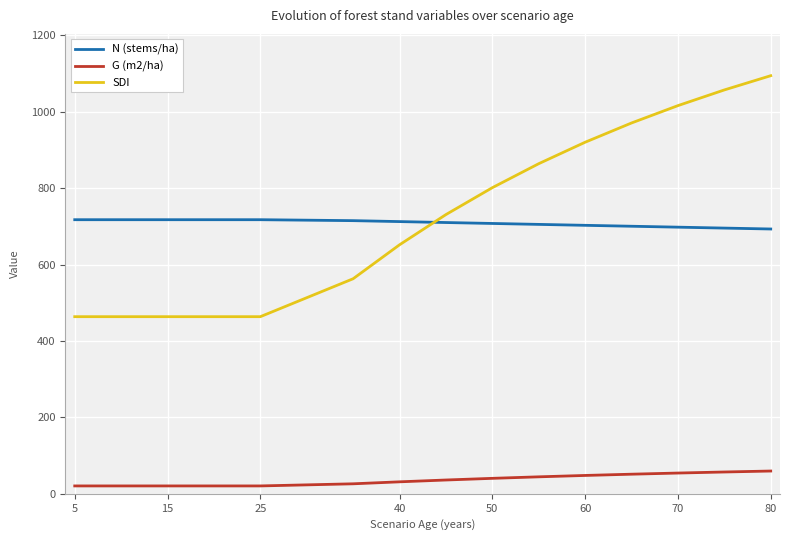

How many values in the SDI series are below 730?

7